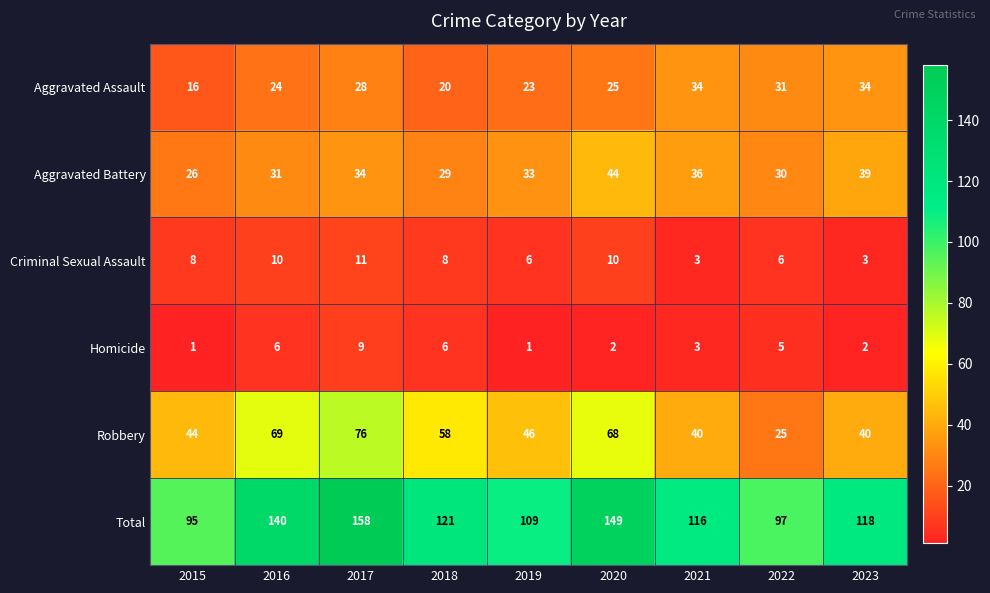

How many series are shown in this chart?

6